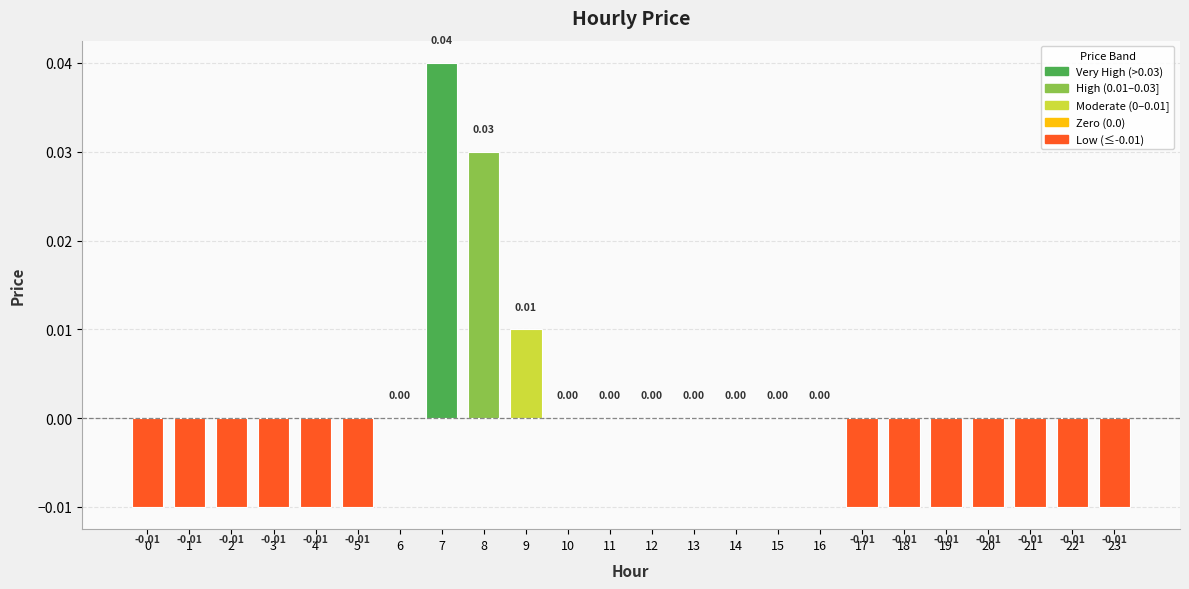

Between 13 and 21, which is larger?

13